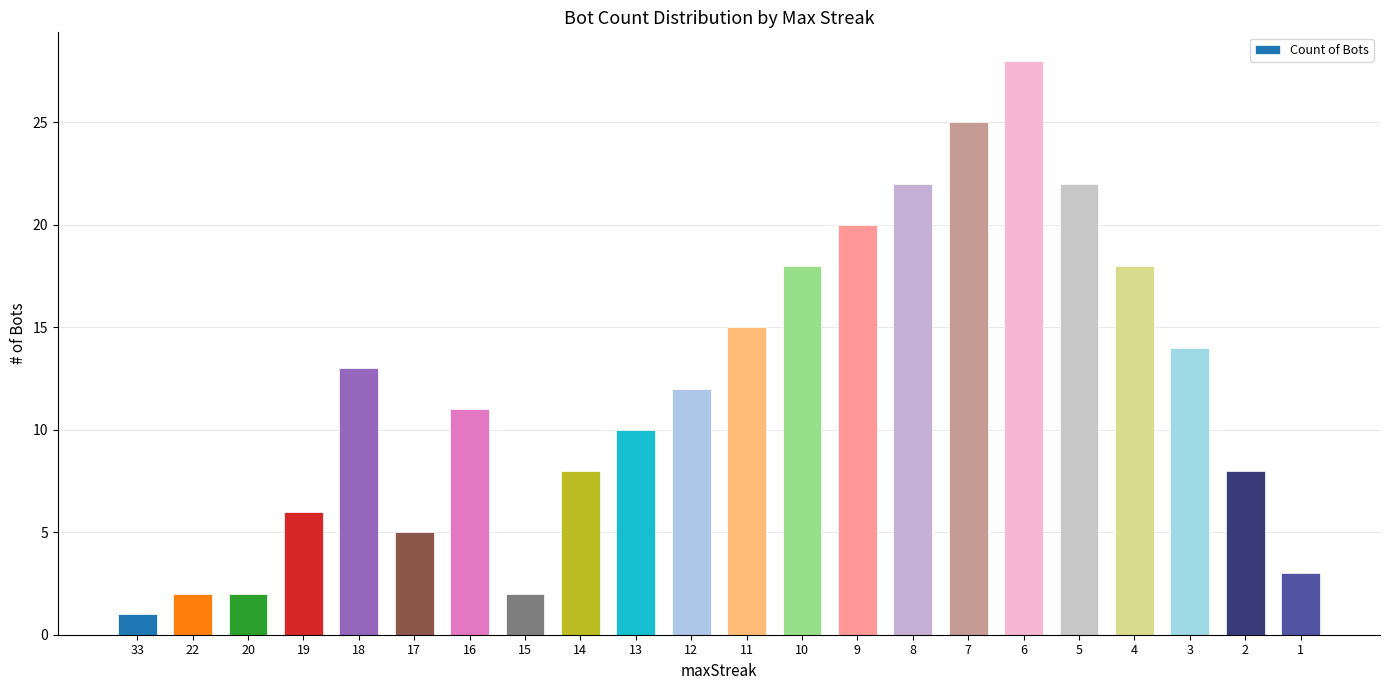

Approximately how many times larger is the value at 1 compared to 10?

0.2